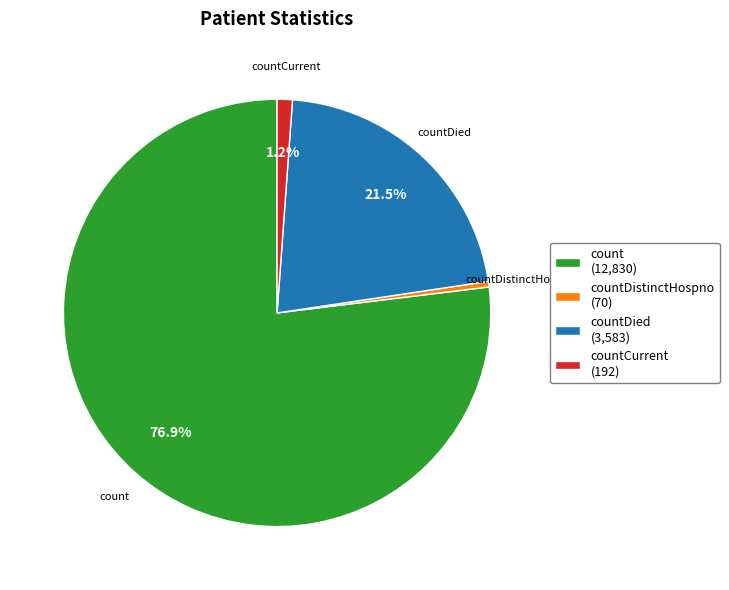

Rank the categories by value from lowest to highest.

countDistinctHospno (70), countCurrent (192), countDied (3,583), count (12,830)